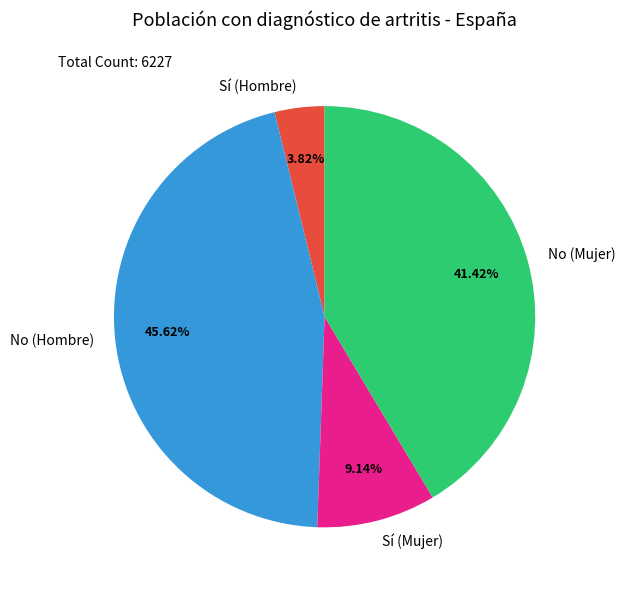

To the nearest percent, what percentage of the pie is No (Mujer)?

41%